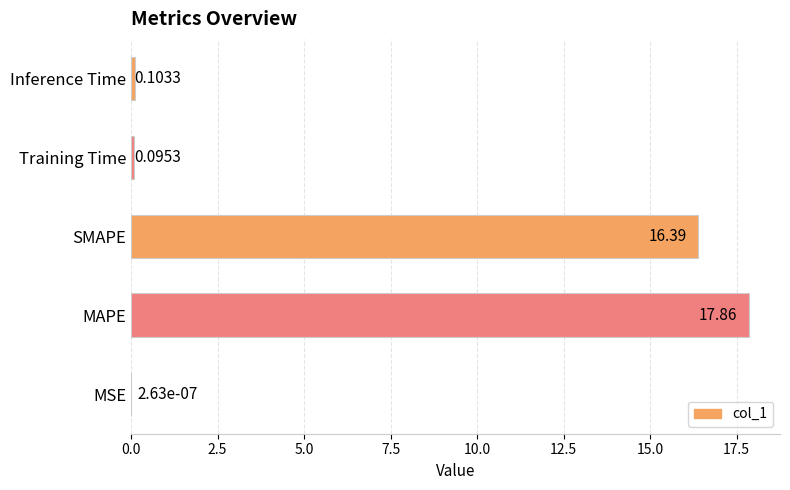

What is the sum of the values at MAPE and Inference Time?

18.0